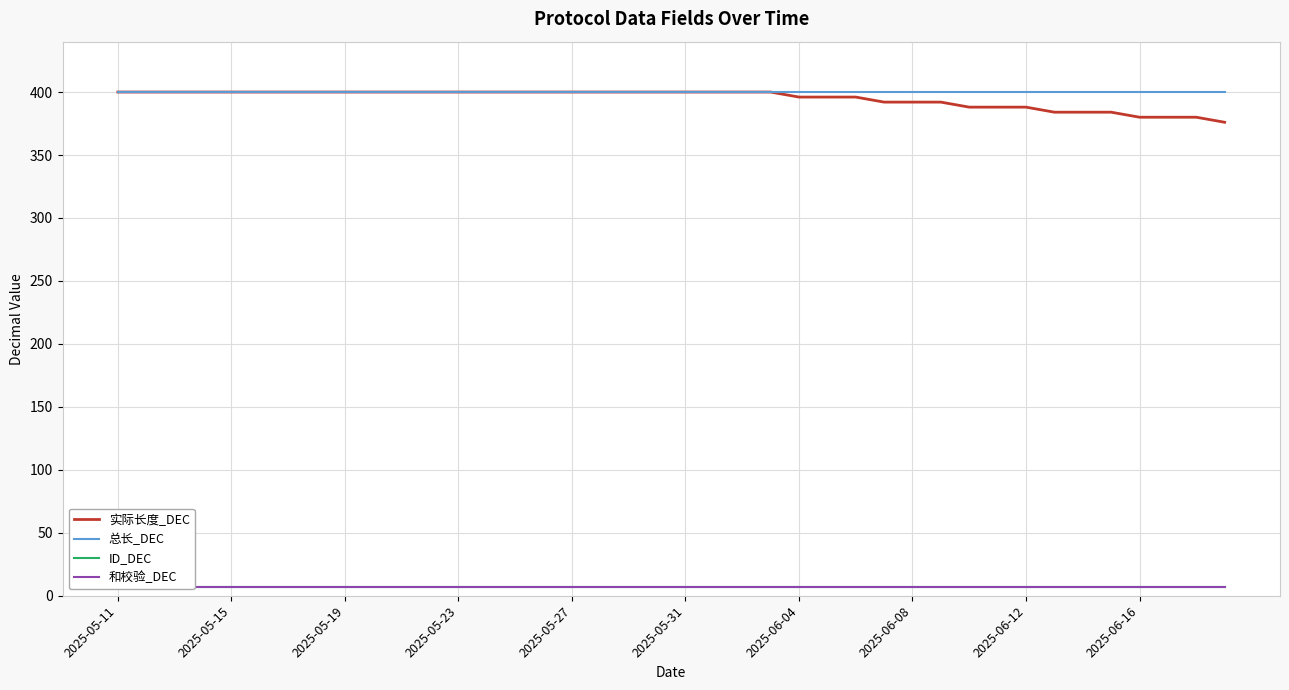

Which has a higher value, 27 or 10?

10